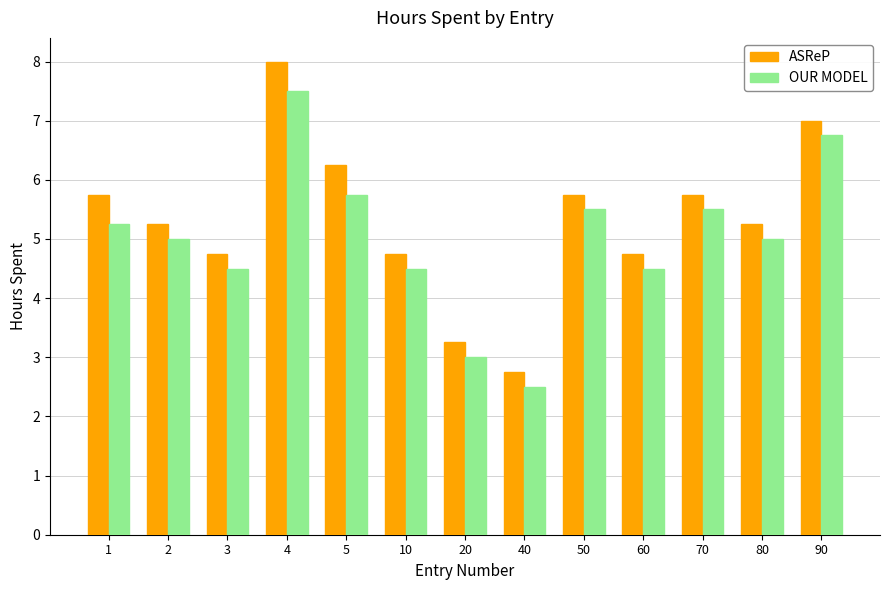

Is the value of ASReP at 2 greater than the value of OUR MODEL at 4?

No